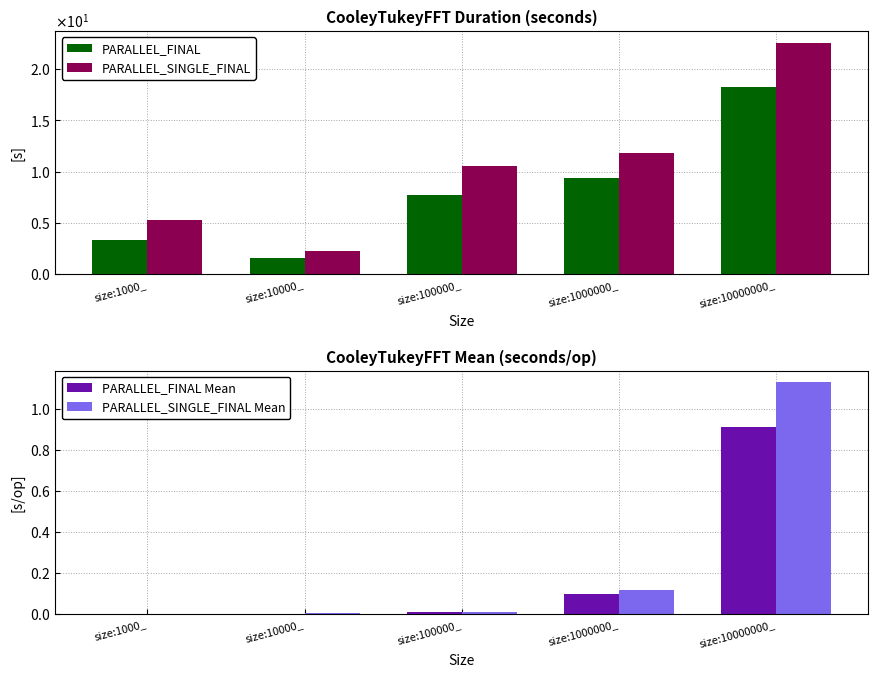

Between size:10000000_ and size:100000_, which is larger?

size:10000000_